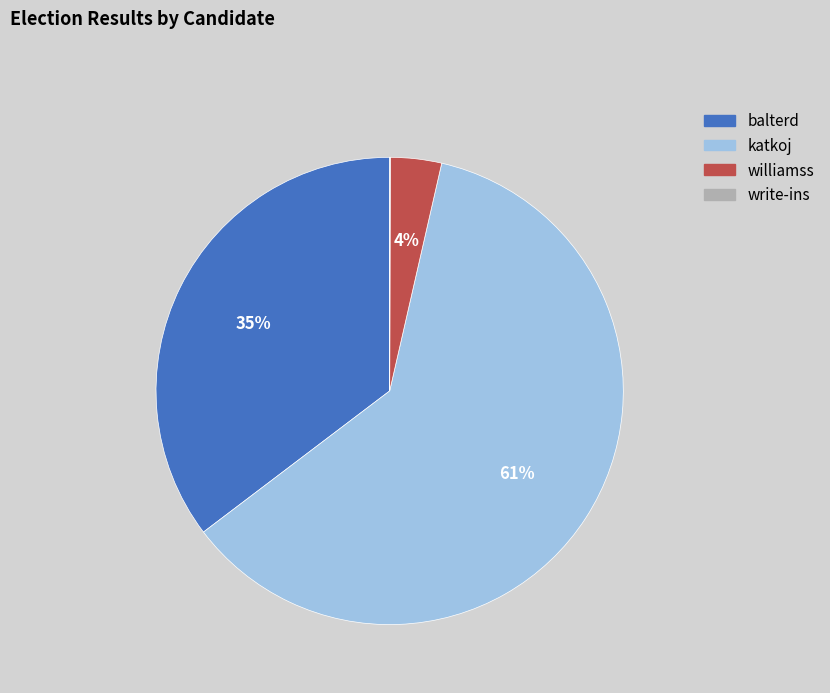

Which category has the biggest portion of the pie?

katkoj